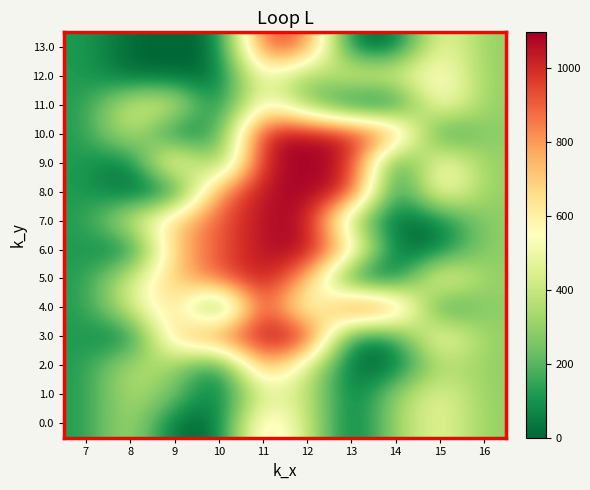

Count the number of data series in this chart.

14